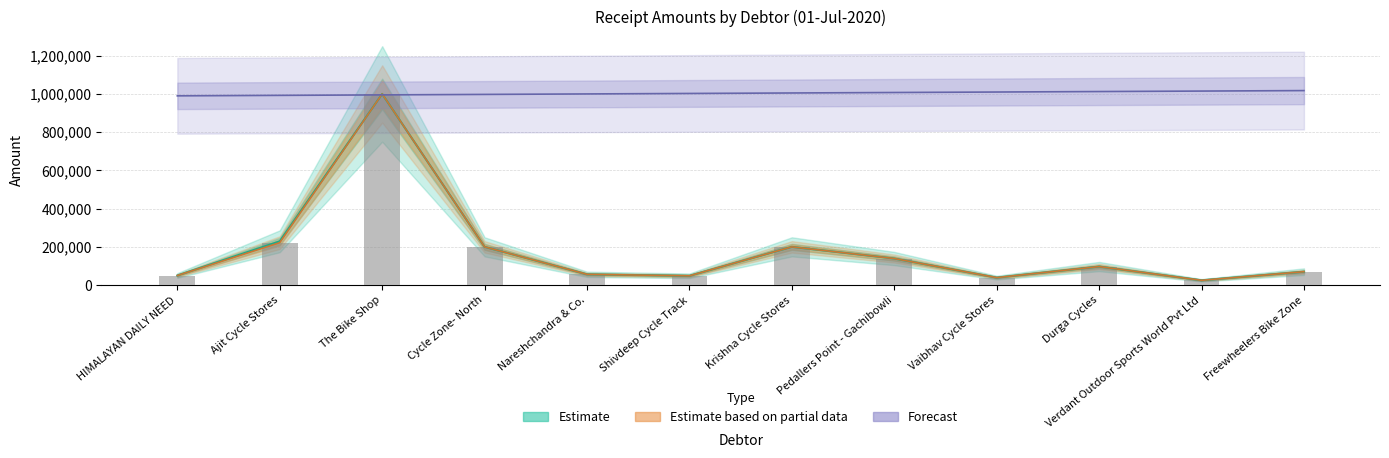

What is the average value of the Ref Amount series?

179467